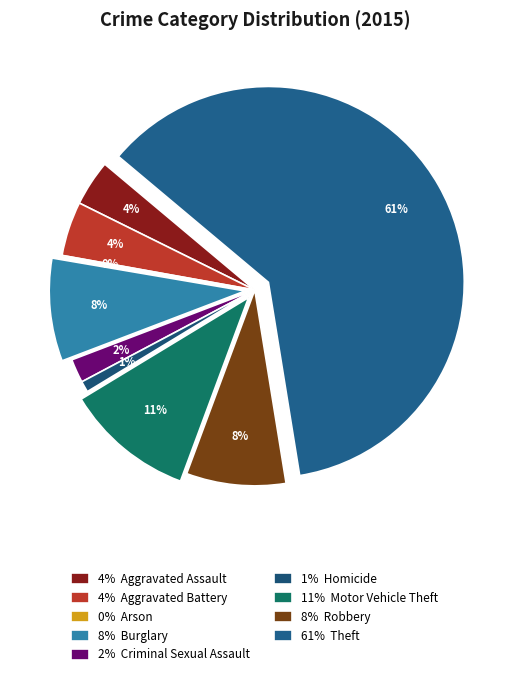

Which category has the smallest portion of the pie?

Arson